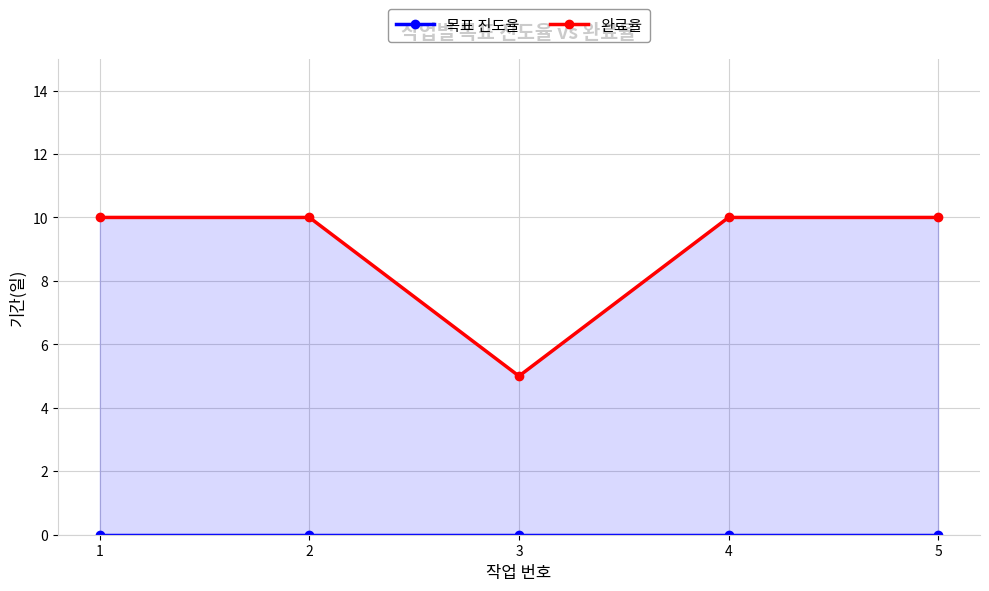

What is the spread (max minus min) of values at 5?

10